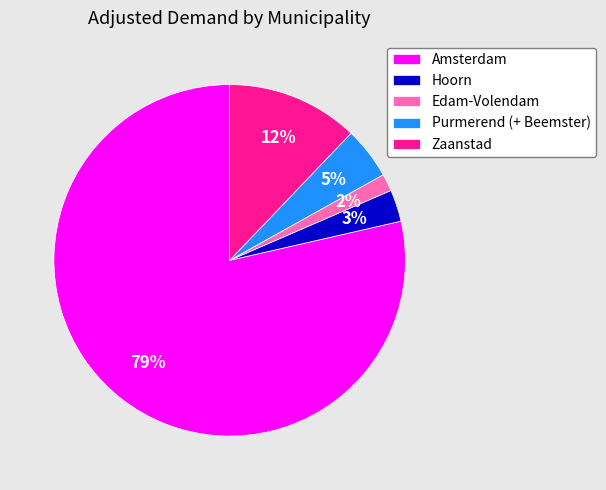

Is there a majority slice in this chart?

Yes